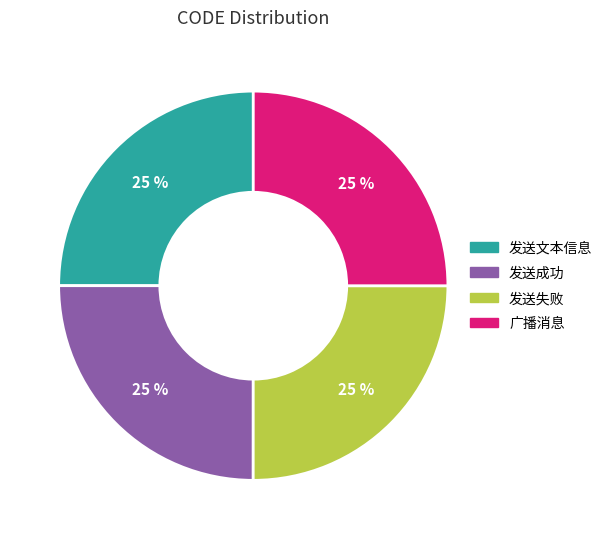

Approximately how many times larger is the value at 发送失败 compared to 广播消息?

1.0